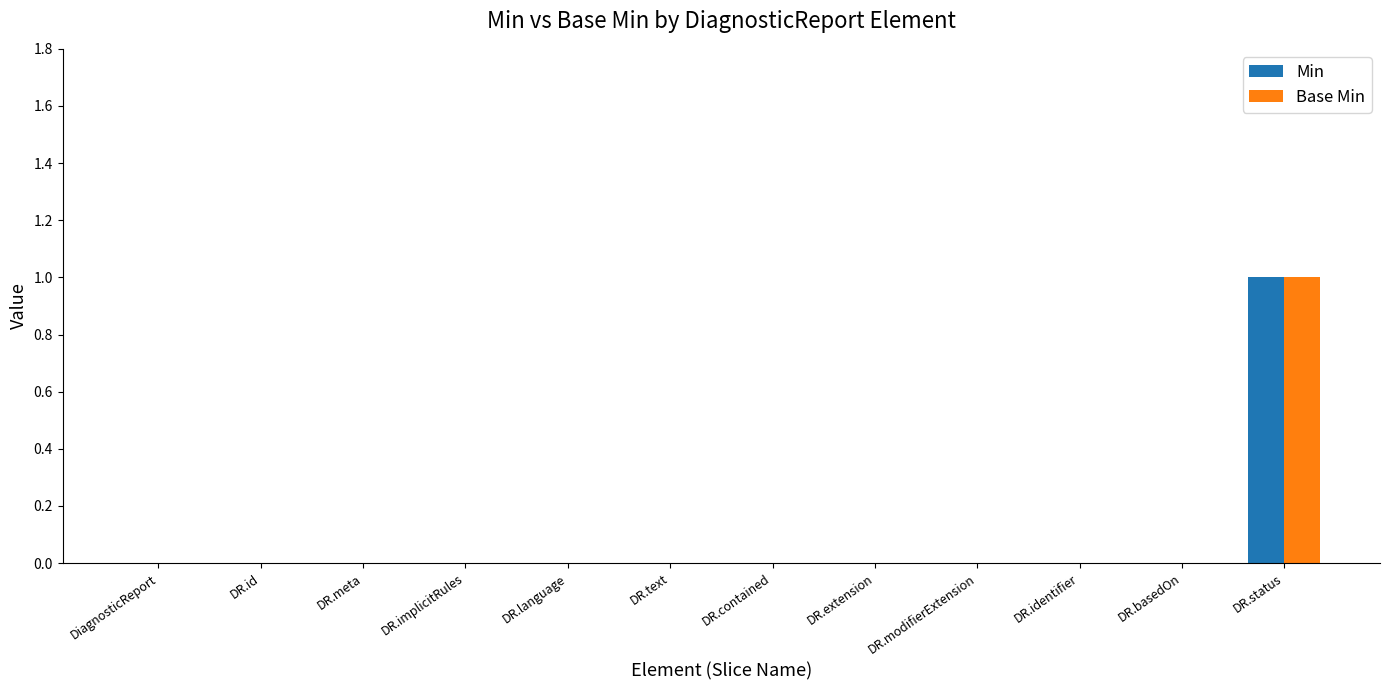

What is the maximum value shown in the chart?

1